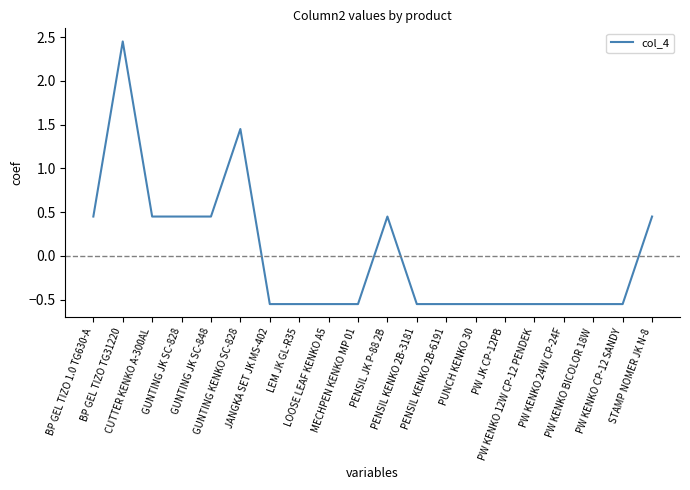

What is the difference between the values at PW KENKO BICOLOR 18W and BP GEL TIZO 1.0 TG630-A?

1.0